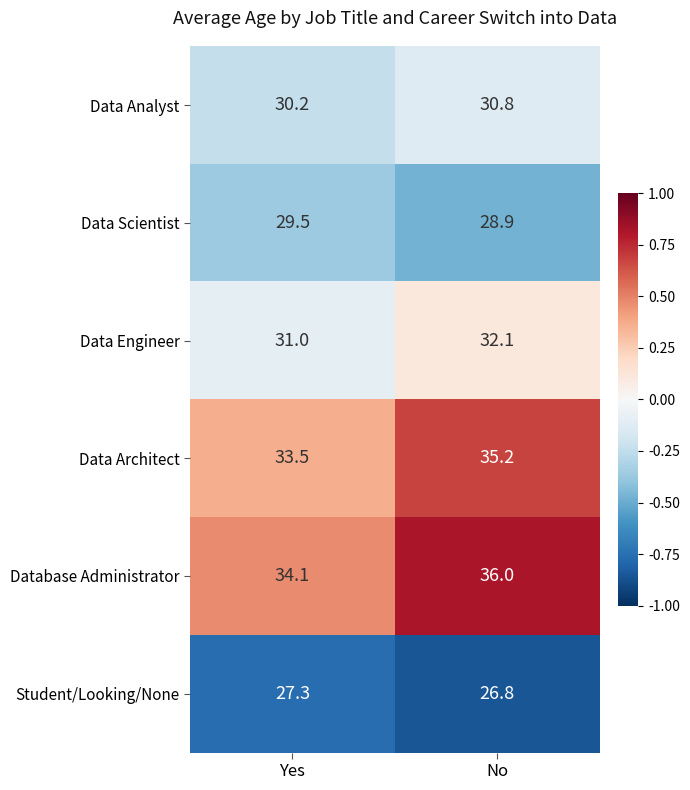

Is it true that Data Architect equals 33.5 at Yes?

True